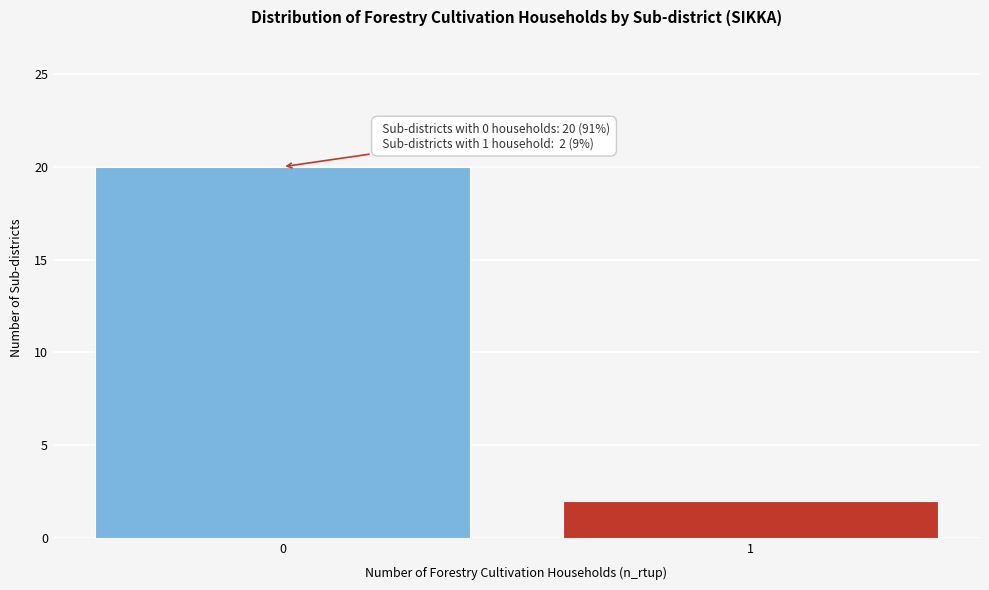

Reading left to right, what are all the values shown in this chart?

20	2